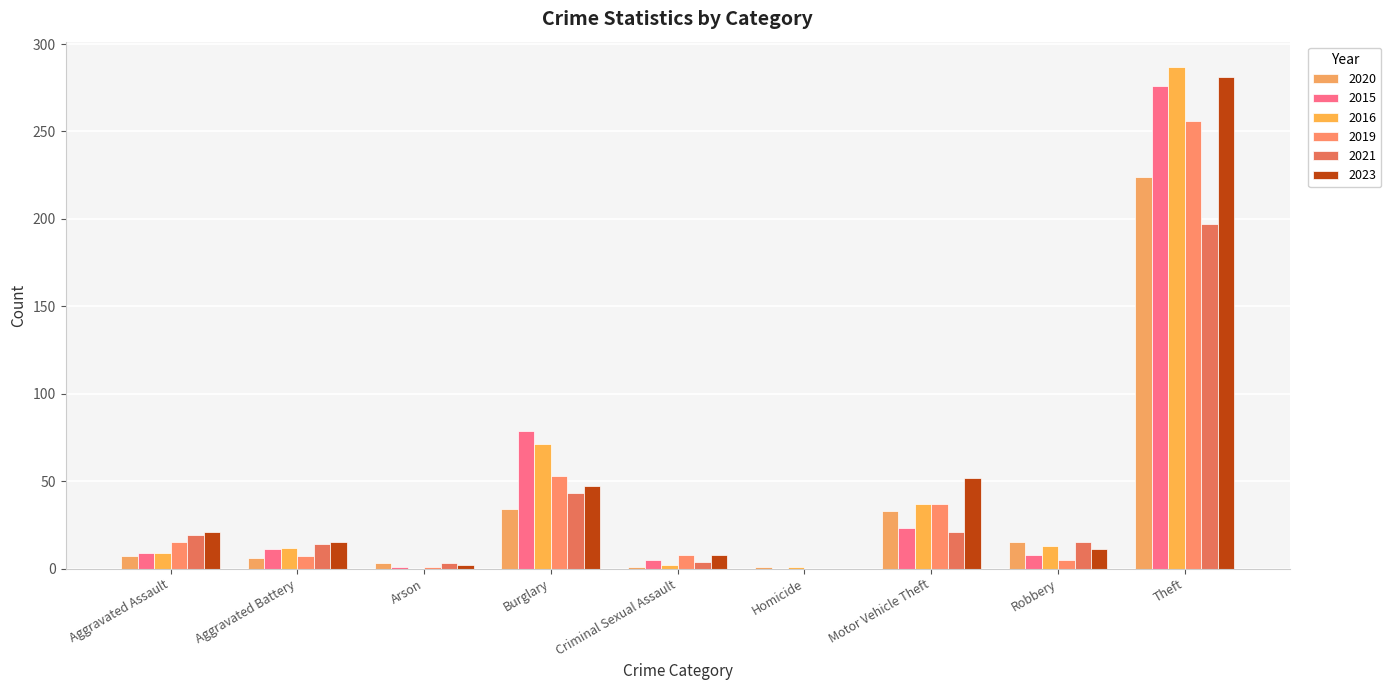

Reading left to right, what are all the values shown in this chart?

2020: Aggravated Assault=7	Aggravated Battery=6	Arson=3	Burglary=34	Criminal Sexual Assault=1	Homicide=1	Motor Vehicle Theft=33	Robbery=15	Theft=224	Total=324
2015: Aggravated Assault=9	Aggravated Battery=11	Arson=1	Burglary=79	Criminal Sexual Assault=5	Homicide=0	Motor Vehicle Theft=23	Robbery=8	Theft=276	Total=412
2016: Aggravated Assault=9	Aggravated Battery=12	Arson=0	Burglary=71	Criminal Sexual Assault=2	Homicide=1	Motor Vehicle Theft=37	Robbery=13	Theft=287	Total=432
2019: Aggravated Assault=15	Aggravated Battery=7	Arson=1	Burglary=53	Criminal Sexual Assault=8	Homicide=0	Motor Vehicle Theft=37	Robbery=5	Theft=256	Total=382
2021: Aggravated Assault=19	Aggravated Battery=14	Arson=3	Burglary=43	Criminal Sexual Assault=4	Homicide=0	Motor Vehicle Theft=21	Robbery=15	Theft=197	Total=316
2023: Aggravated Assault=21	Aggravated Battery=15	Arson=2	Burglary=47	Criminal Sexual Assault=8	Homicide=0	Motor Vehicle Theft=52	Robbery=11	Theft=281	Total=437